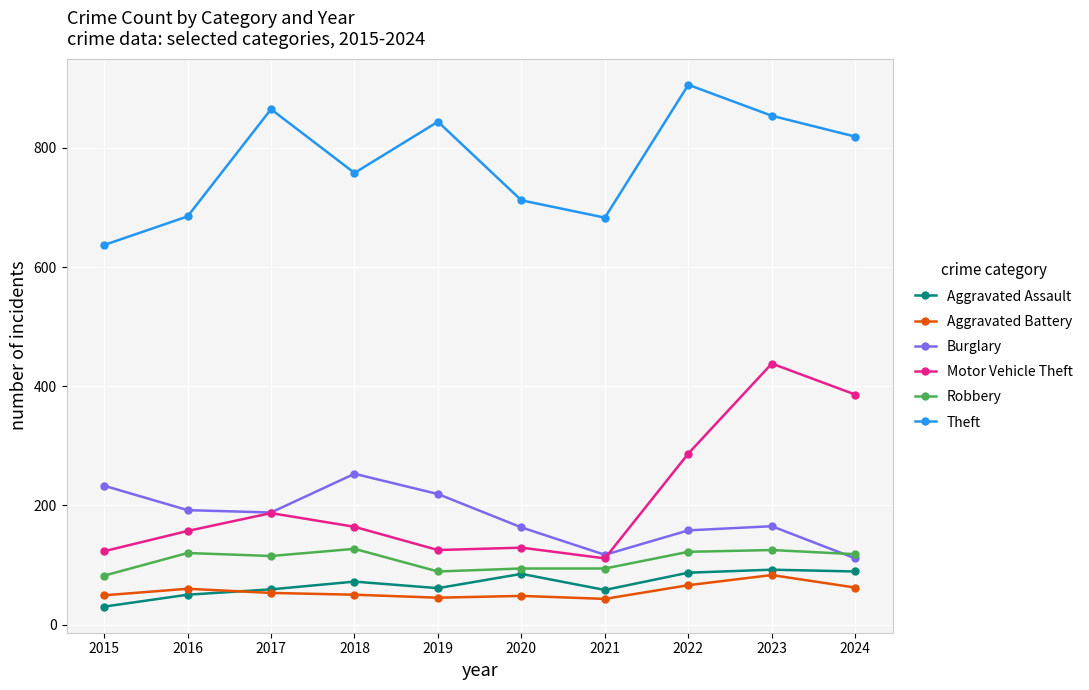

Which series changed the most between 2020 and 2022?

Theft